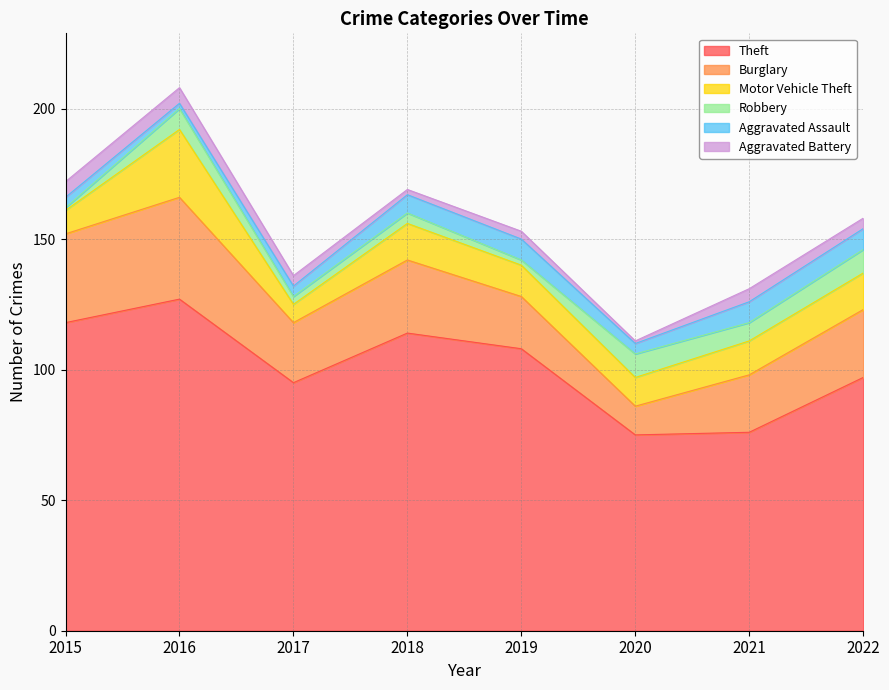

Does the chart have visible grid lines?

Yes